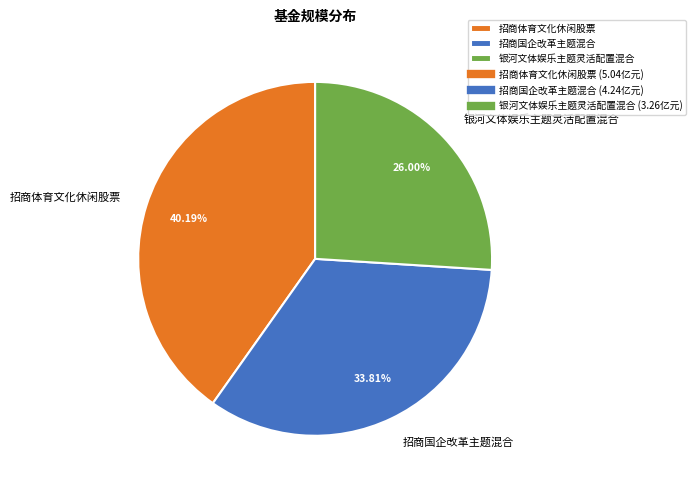

To the nearest percent, what is the difference between the largest and smallest slice percentages?

14%